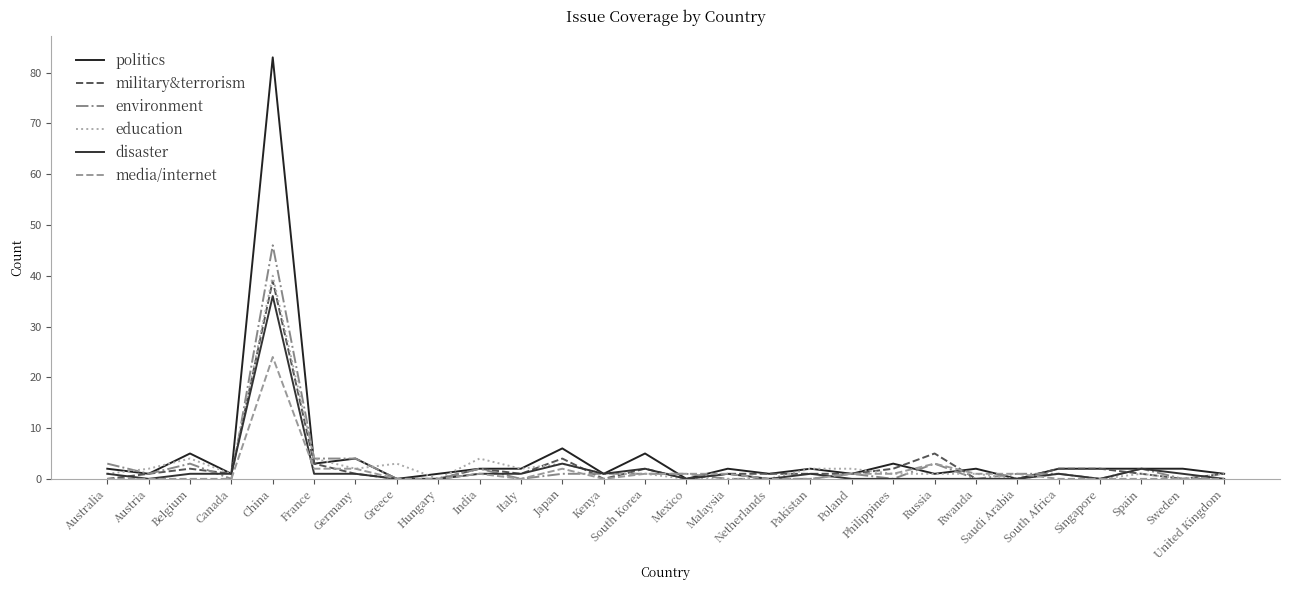

Rank the categories by environment value from highest to lowest.

China, France, Germany, Australia, Belgium, Russia, India, Spain, Austria, Japan, Kenya, South Korea, Mexico, Poland, Saudi Arabia, South Africa, Canada, Greece, Hungary, Italy, Malaysia, Netherlands, Pakistan, Philippines, Rwanda, Singapore, Sweden, United Kingdom